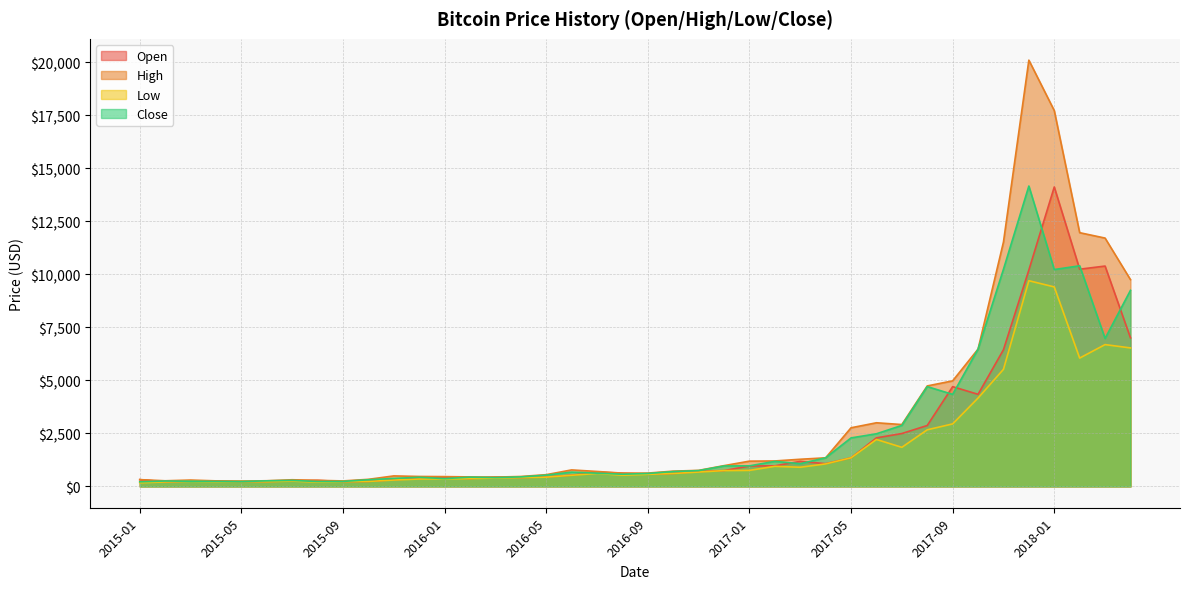

What position from the left is 2015-10?

10